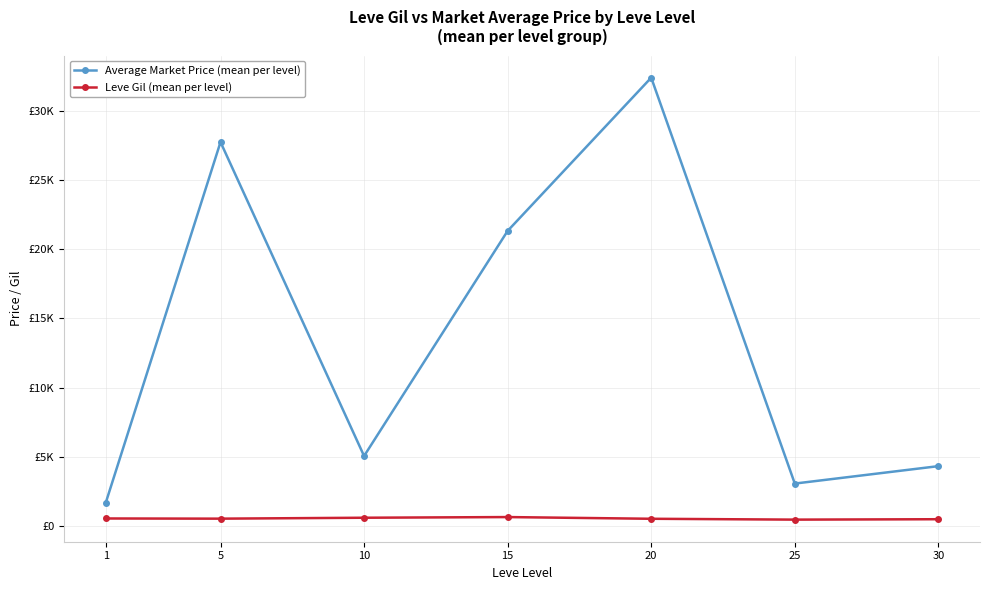

What value does the Average Market Price (mean per level) series have at 30?

4309.2